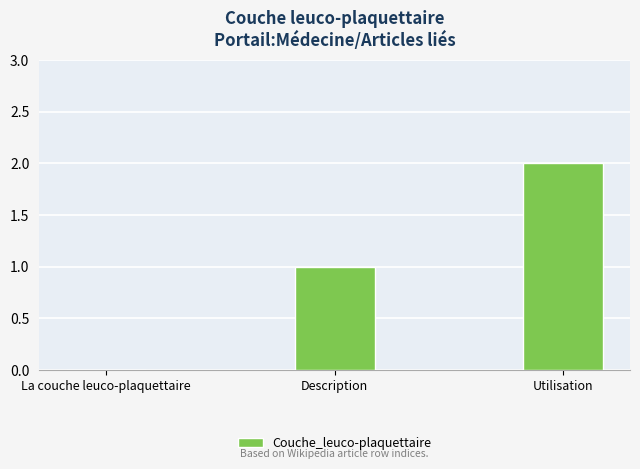

The value at La couche leuco-plaquettaire is 1. True or false?

False